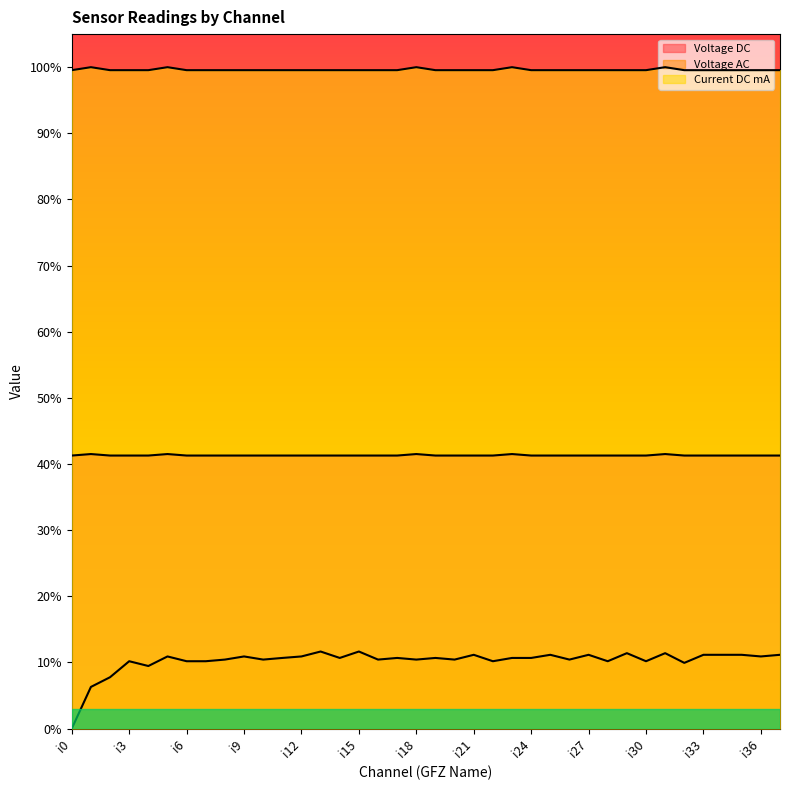

Rank the categories by Current DC mA value from highest to lowest.

i1, i5, i18, i23, i31, i0, i2, i3, i4, i6, i7, i8, i9, i10, i11, i12, i13, i14, i15, i16, i17, i19, i20, i21, i22, i24, i25, i26, i27, i28, i29, i30, i32, i33, i34, i35, i36, i37